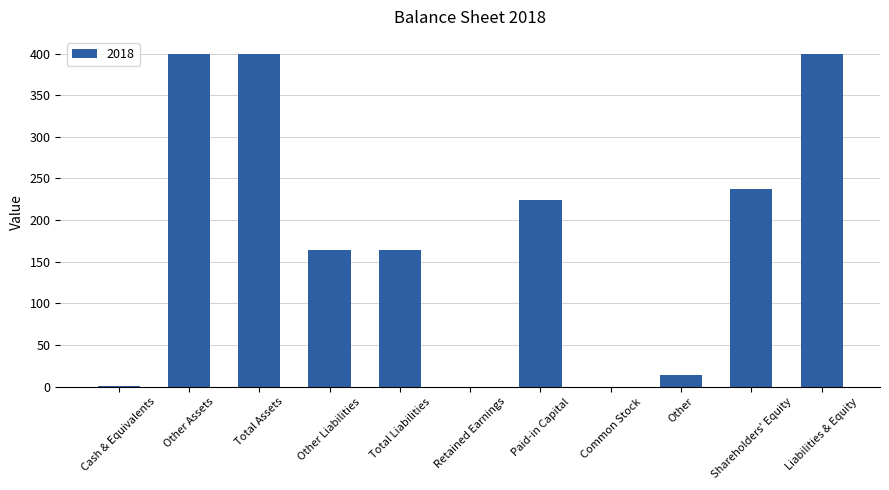

How many categories are shown in the chart?

11